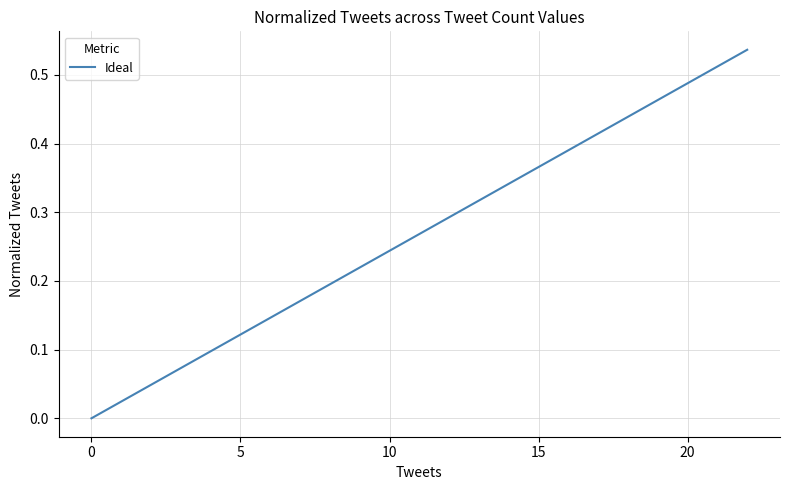

True or false: there are more than 2 points higher than both neighbors.

False